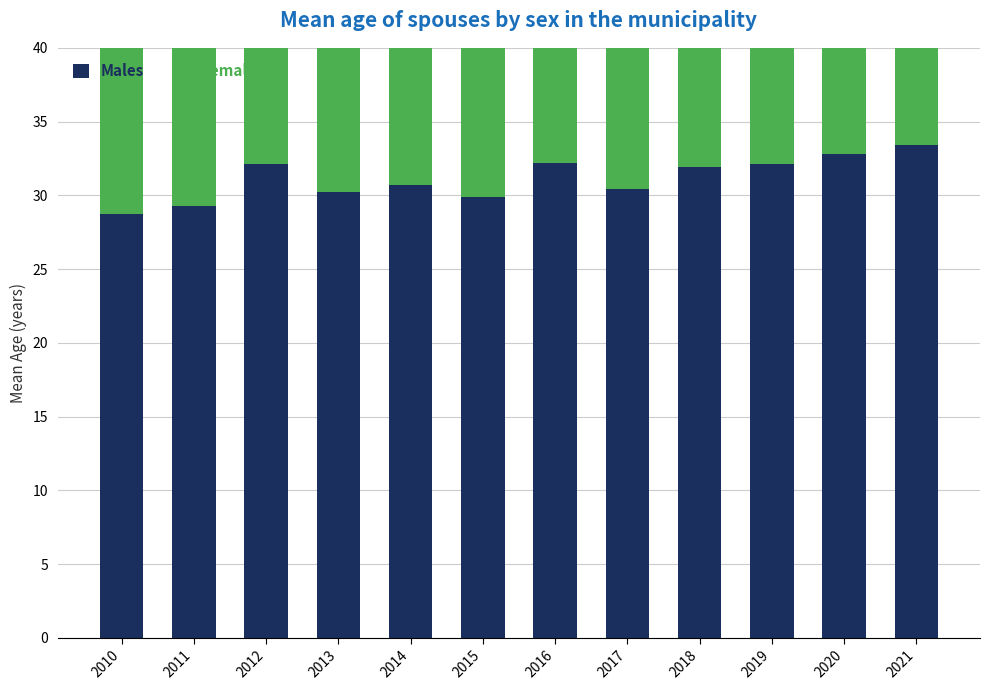

Between 2011 and 2014, which series saw the biggest shift?

Females